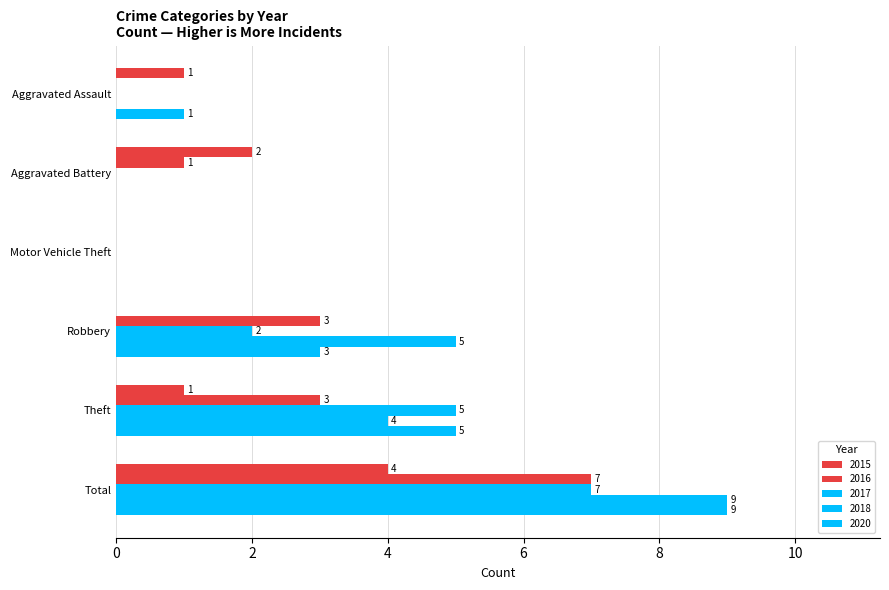

How many values in 2017 are above zero?

3